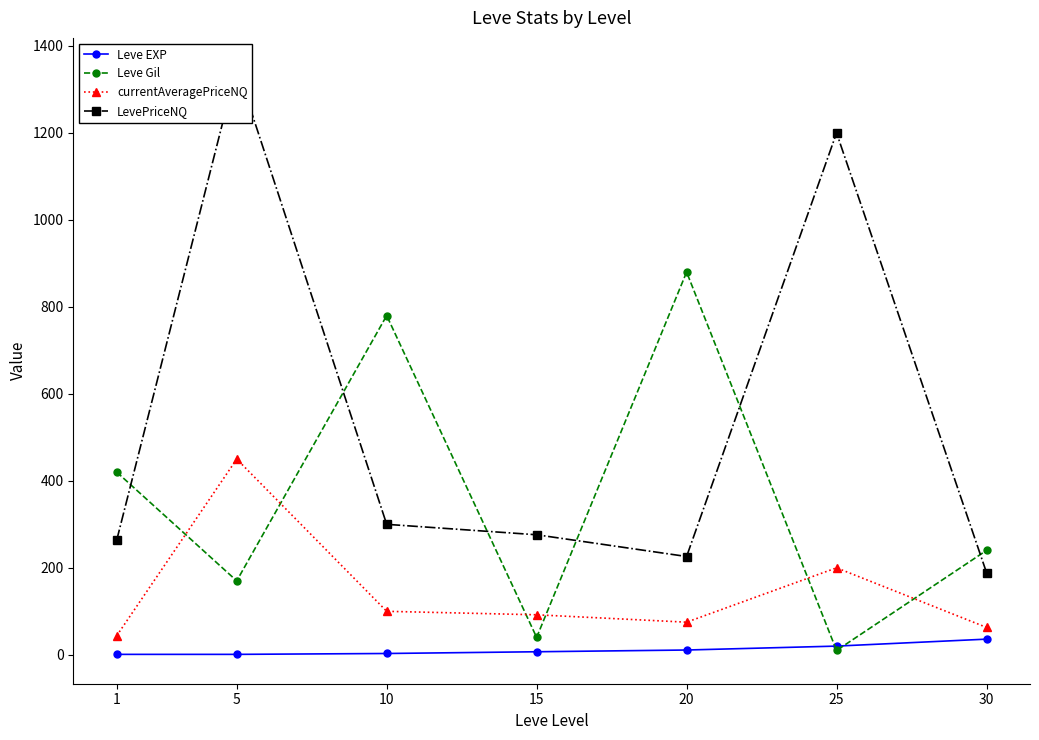

What is the difference between the Leve EXP values at 10 and 5?

2